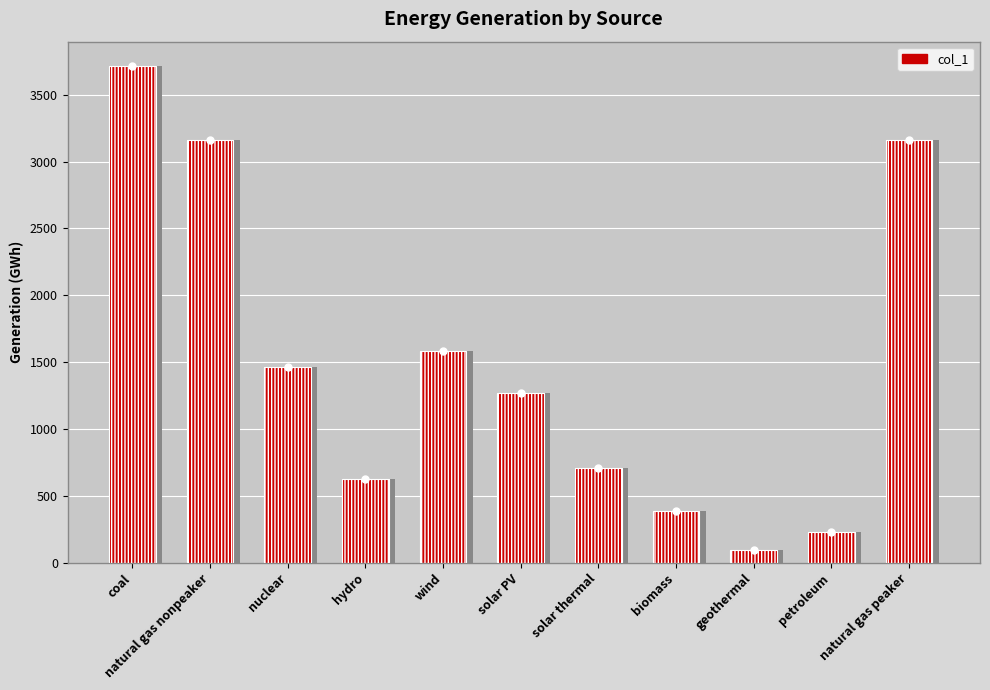

What is the greatest value displayed?

3711.8